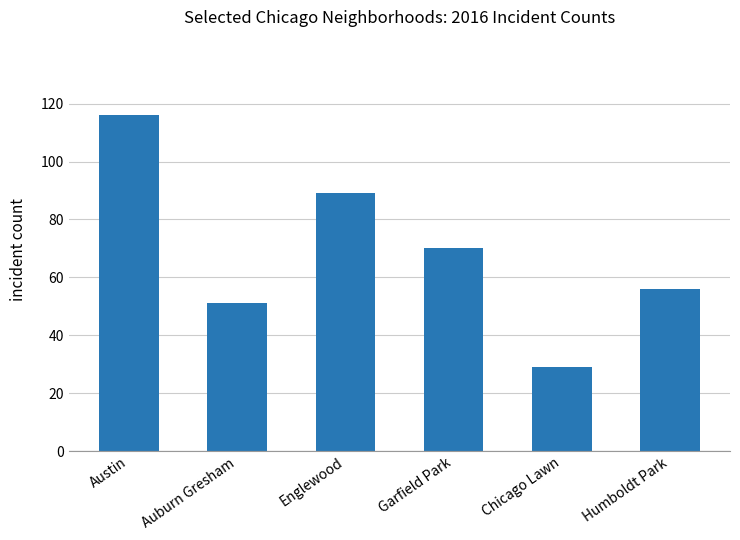

Reading right to left, list all the values displayed in this chart.

56	29	70	89	51	116